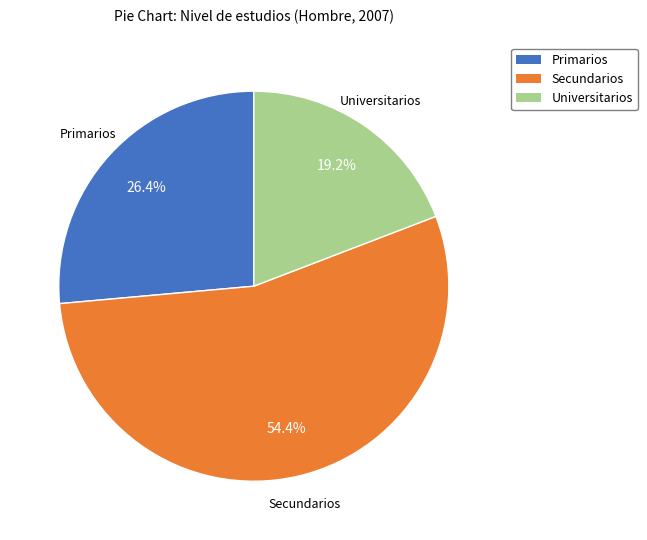

Approximately how many times larger is the value at Secundarios compared to Universitarios?

2.8